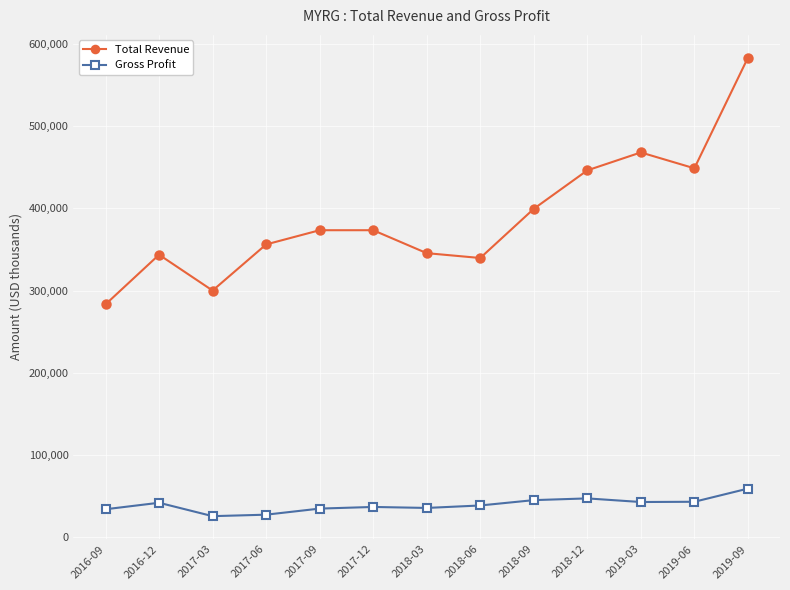

The Gross Profit series shows 9316 at 2018-03. True or false?

False